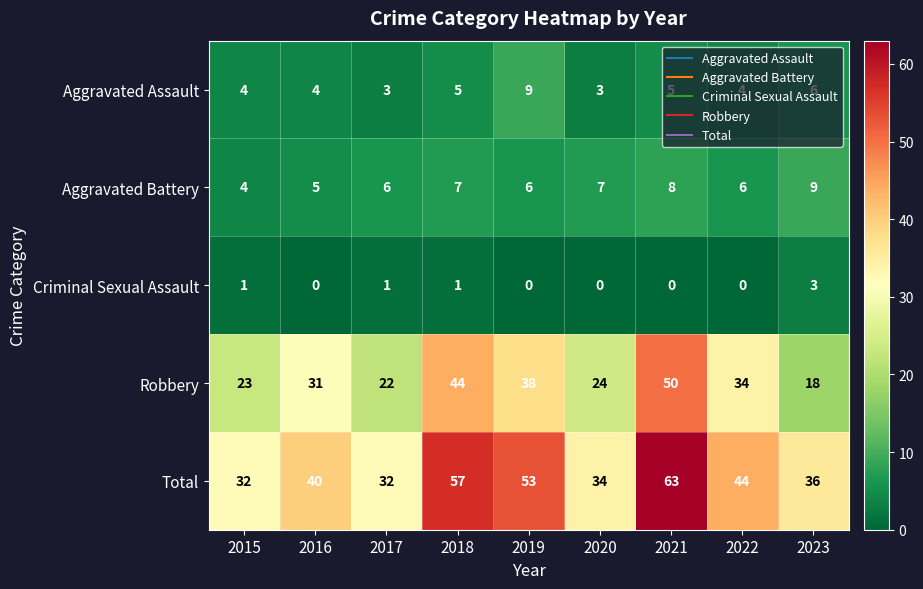

What is the difference between the highest and lowest values at 2016?

40